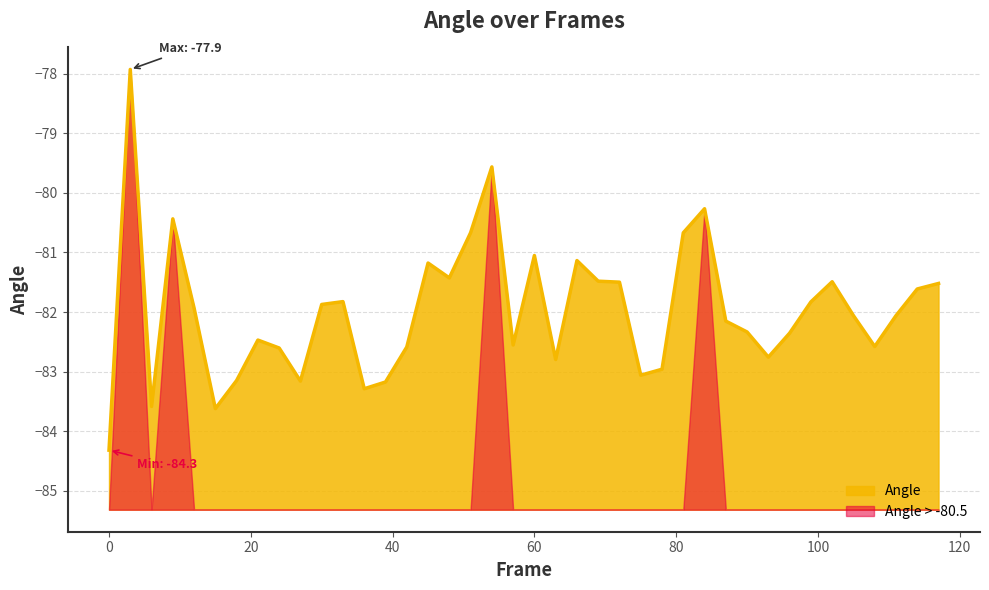

True or false: there are more than 1 points higher than both neighbors.

True